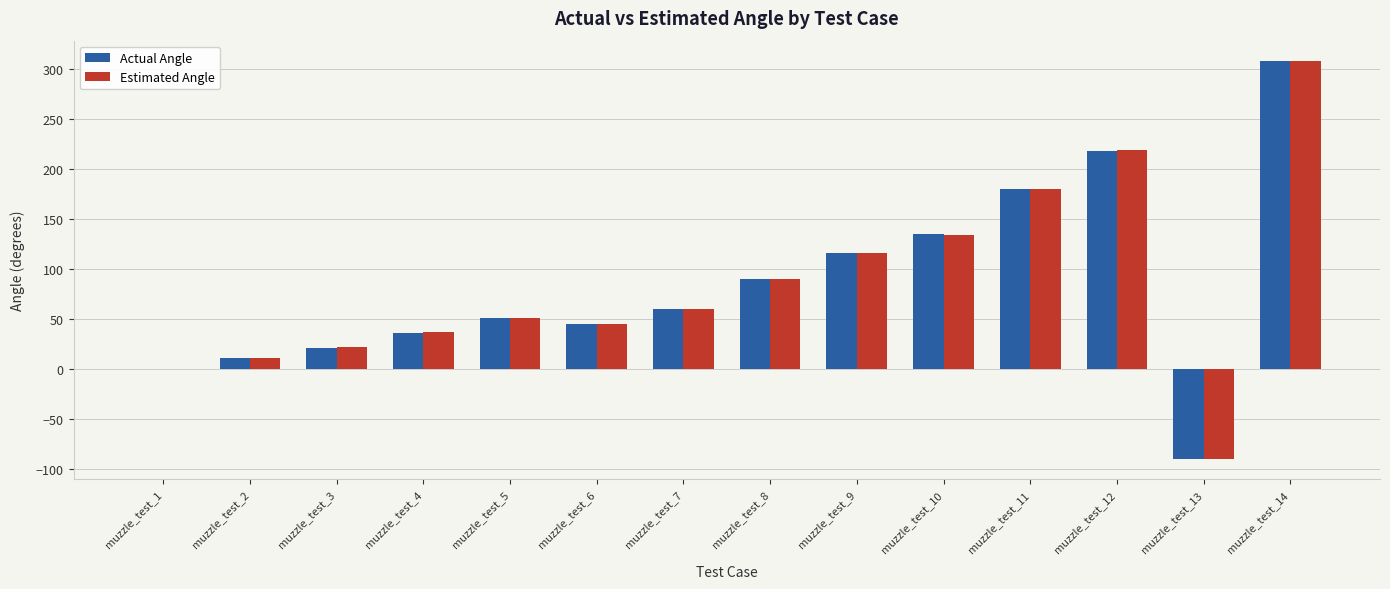

What is the sum of all Actual Angle values?

1185.5